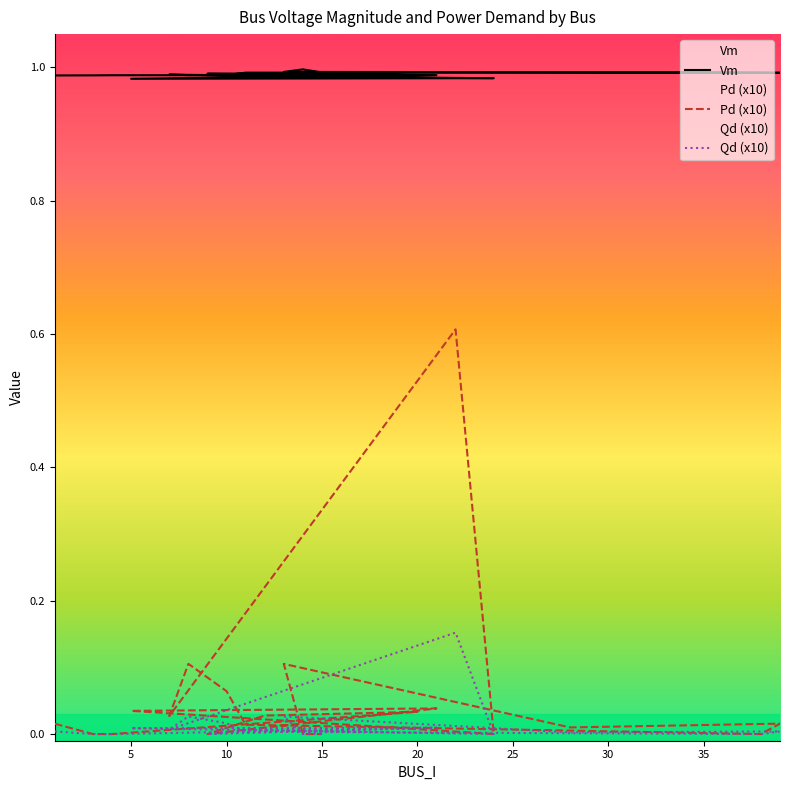

What is the value of the Vm point at the 12th from the left?

1.0